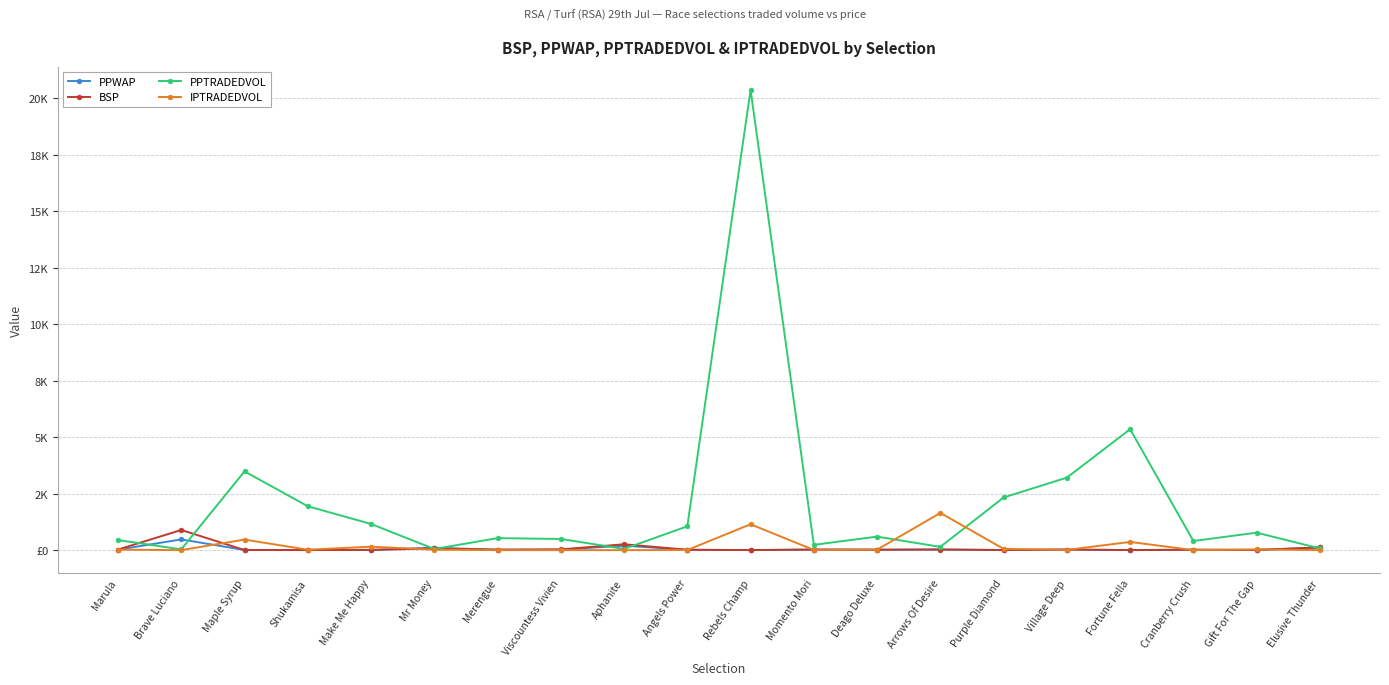

Between Fortune Fella and Deago Deluxe, which is larger?

Deago Deluxe